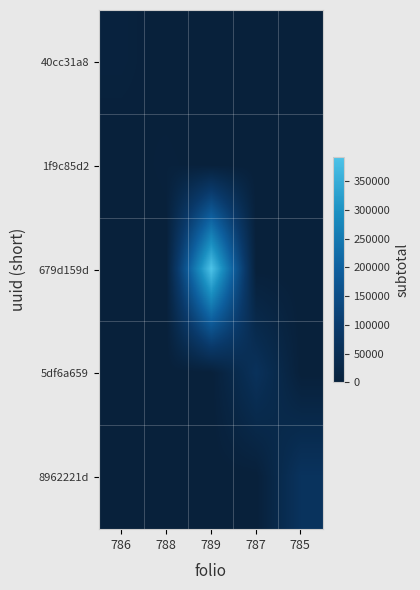

Which series has the largest total across all categories?

679d159d